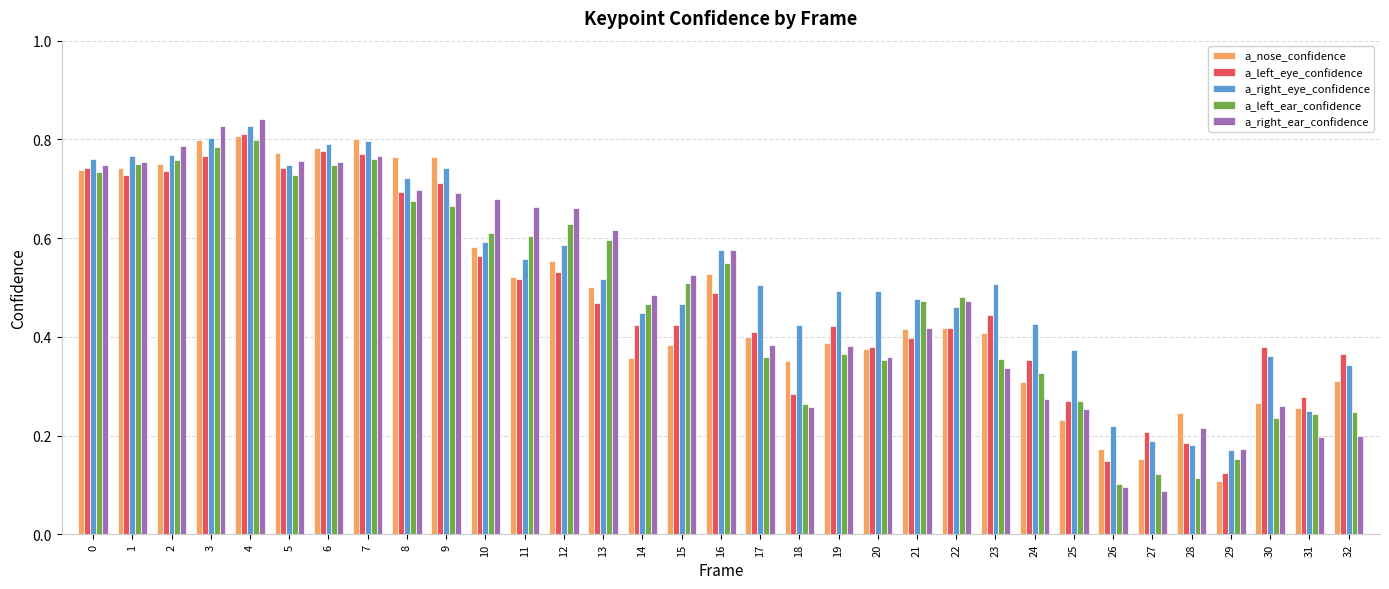

How many bars are there in total?

165